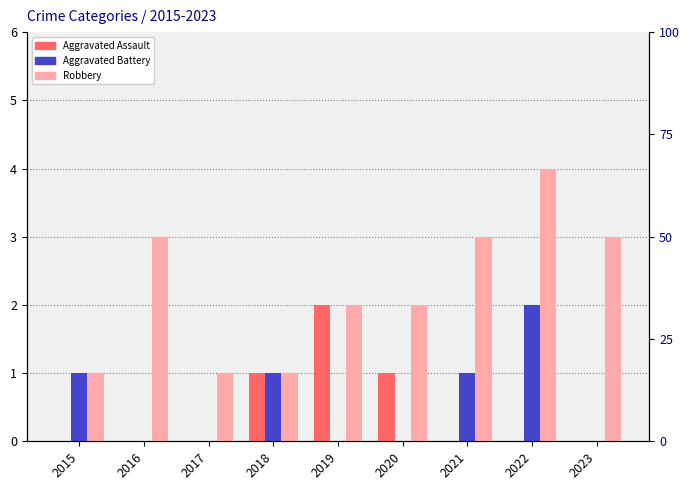

How many data points in Aggravated Assault are above 0?

3